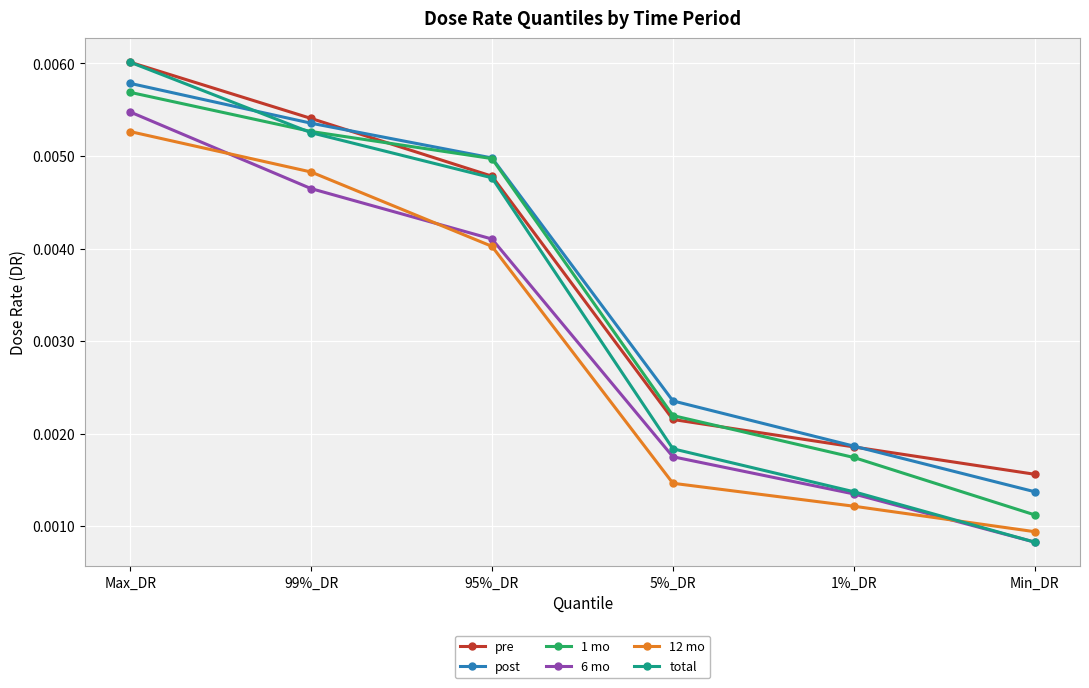

What is the label of the 5th point from the right?

99%_DR